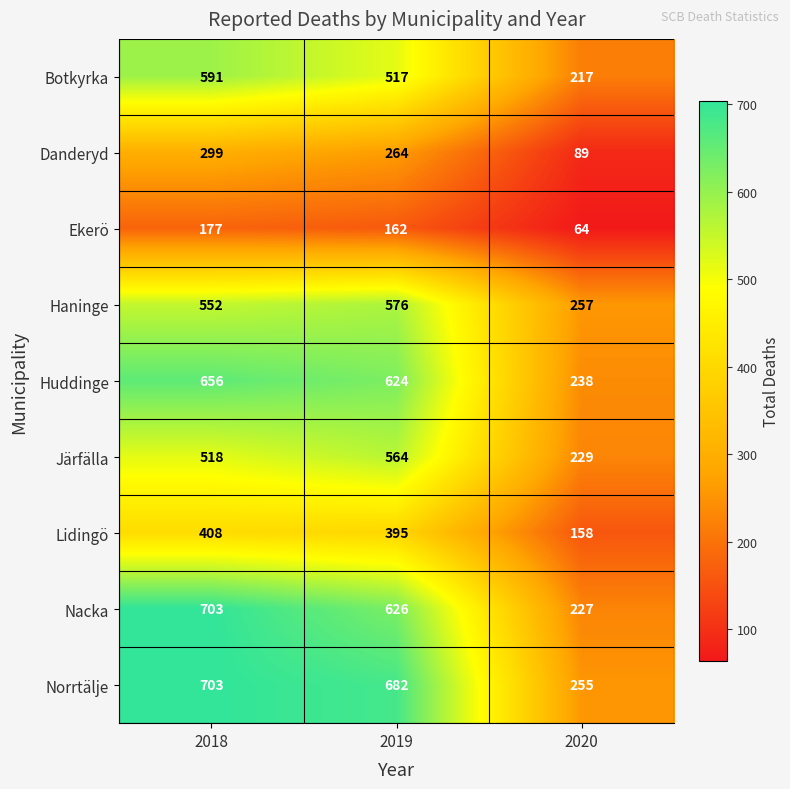

Between 2018 and 2019, which series saw the biggest shift?

Nacka